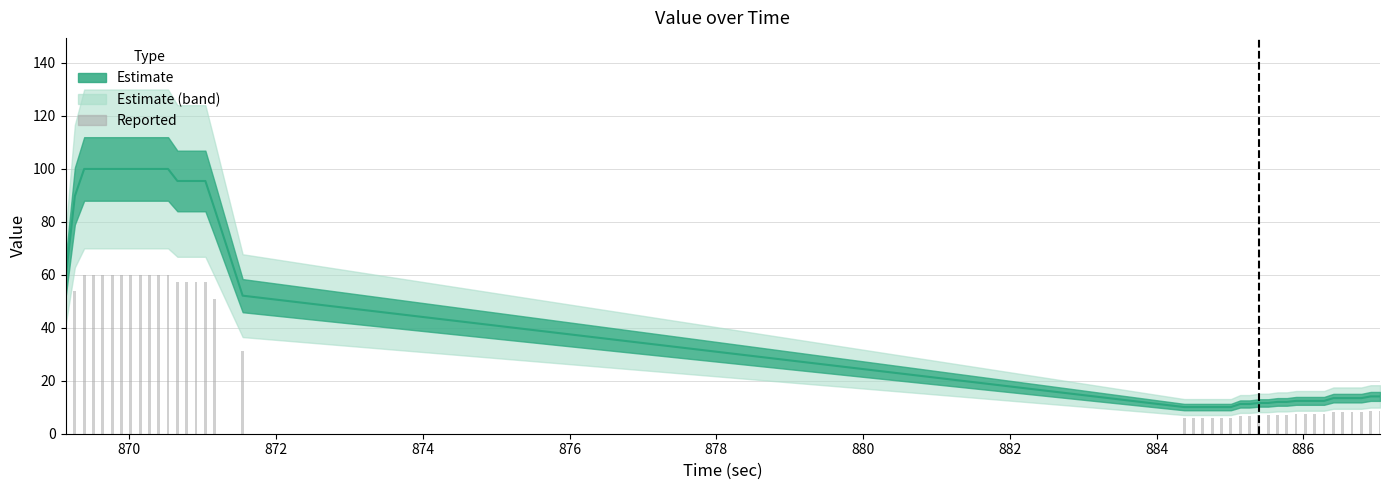

The value of Reported at 20 is 4.0. True or false?

False